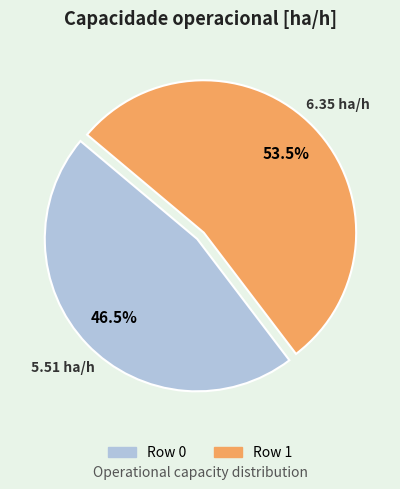

Which category has the biggest portion of the pie?

Row 1